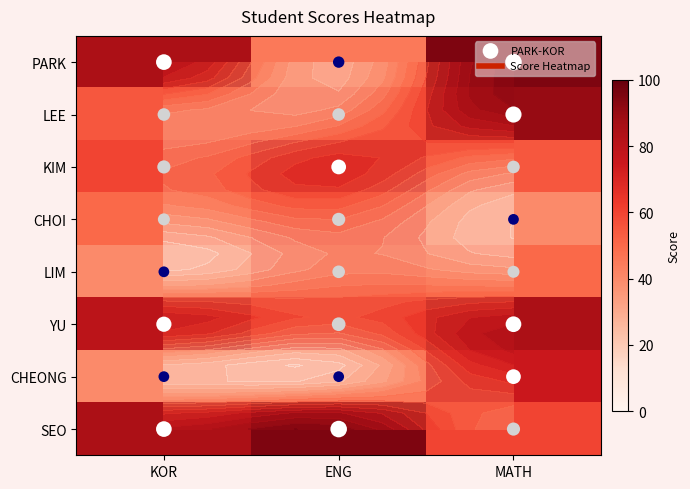

What is the difference between the CHEONG values at ENG and MATH?

35